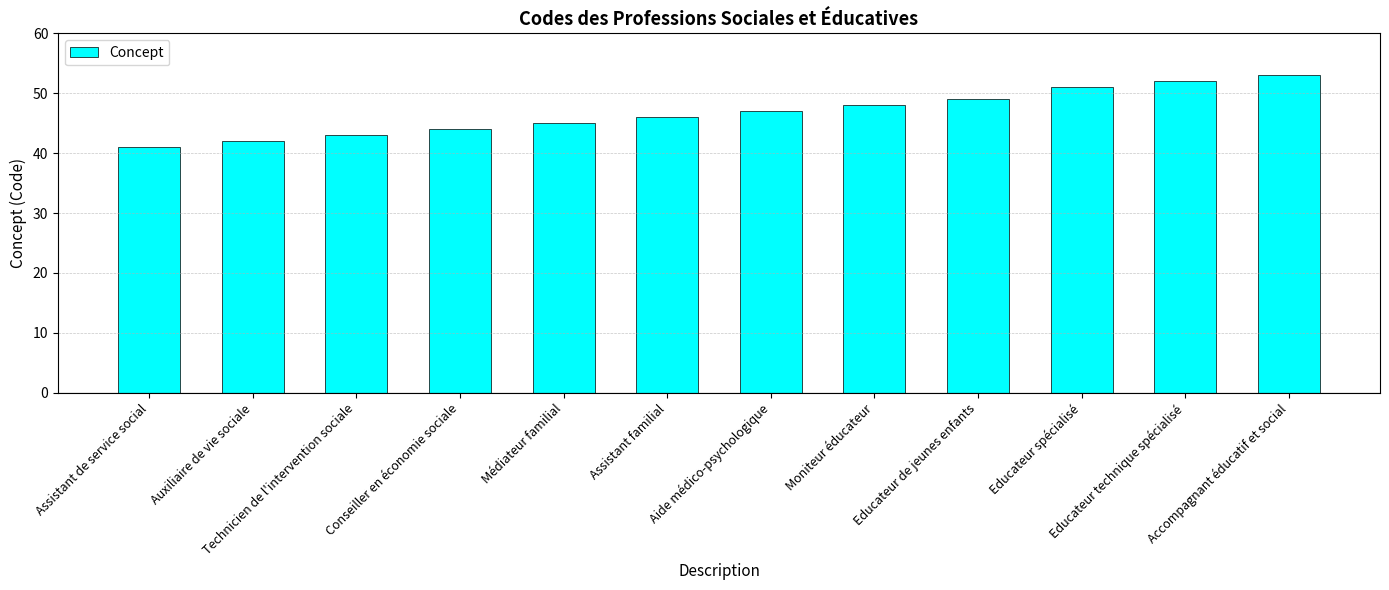

Reading left to right, transcribe all the data shown in this chart.

Assistant de service social=41	Auxiliaire de vie sociale=42	Technicien de l'intervention sociale=43	Conseiller en économie sociale=44	Médiateur familial=45	Assistant familial=46	Aide médico-psychologique=47	Moniteur éducateur=48	Educateur de jeunes enfants=49	Educateur spécialisé=51	Educateur technique spécialisé=52	Accompagnant éducatif et social=53